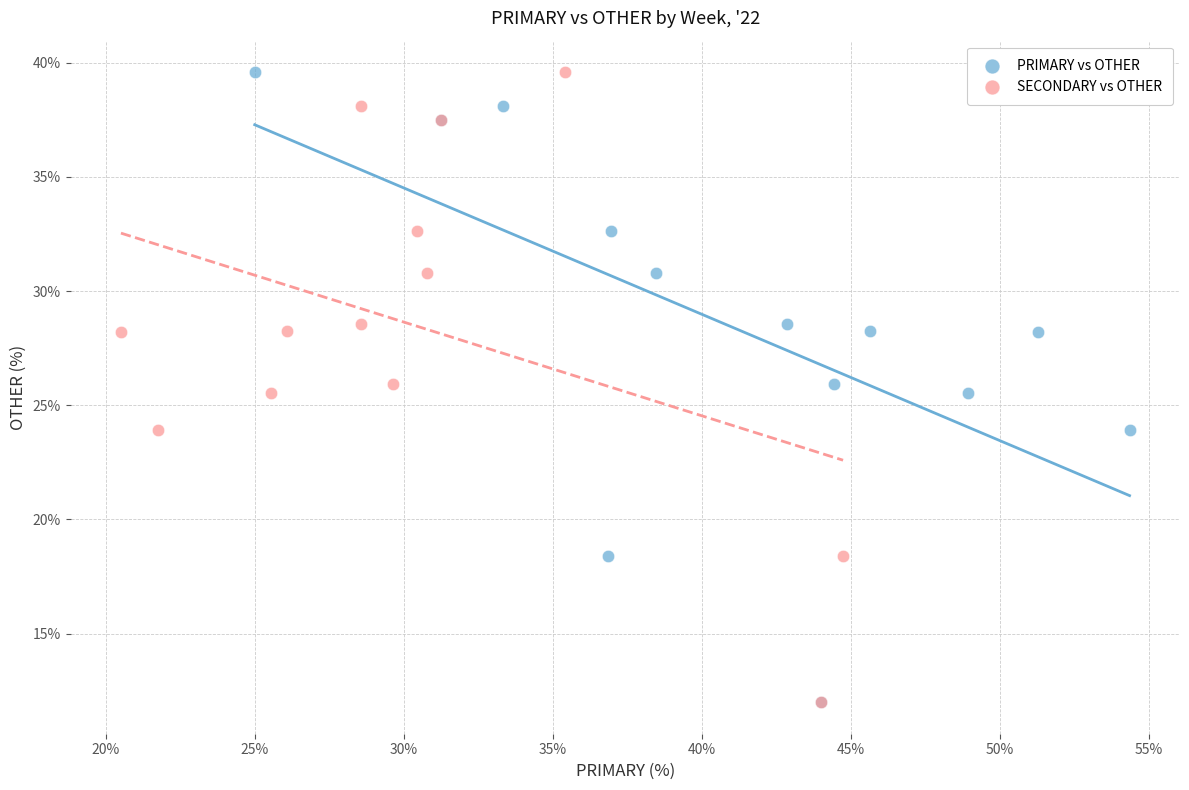

What are all the series names shown in the legend?

PRIMARY vs OTHER, SECONDARY vs OTHER